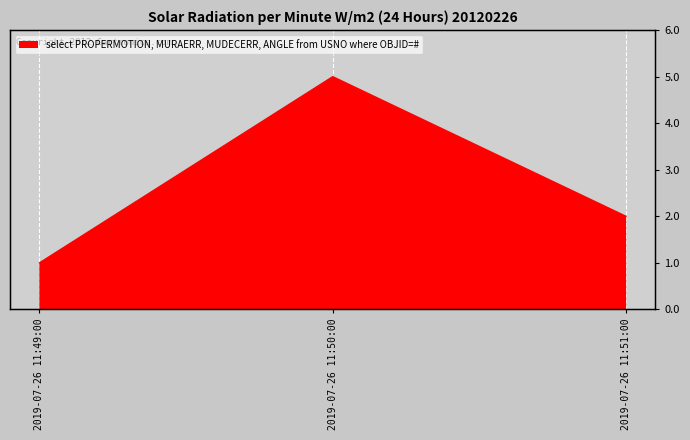

Reading left to right, what are all the values shown in this chart?

1	5	2